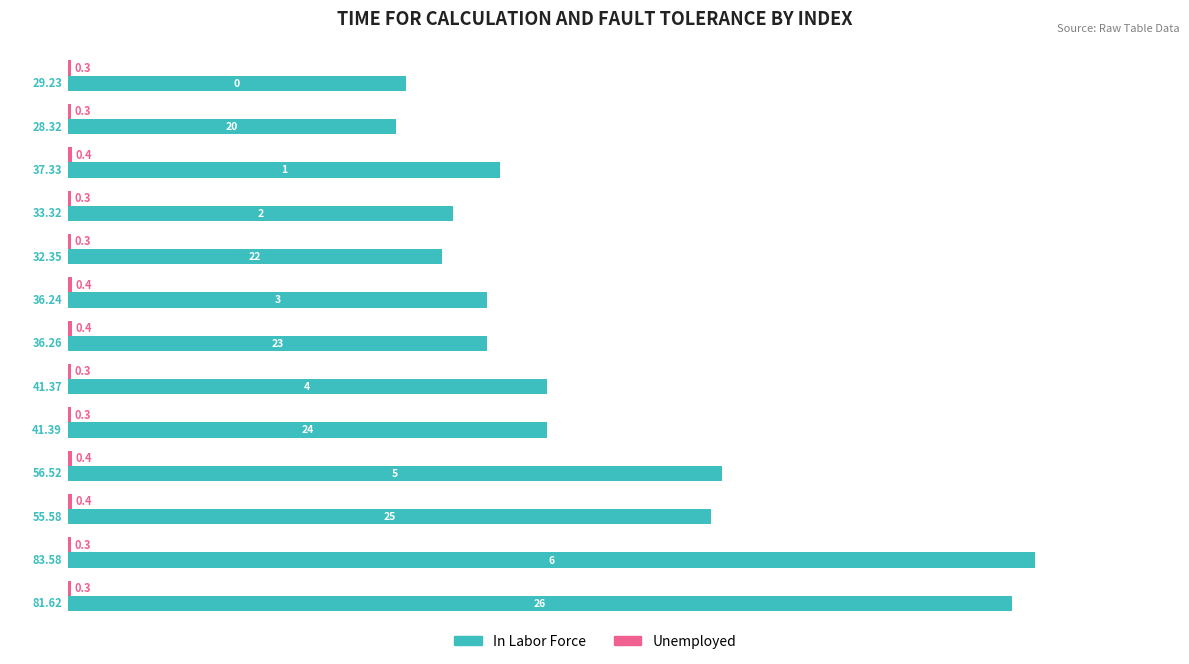

What is the smallest value displayed?

0.3